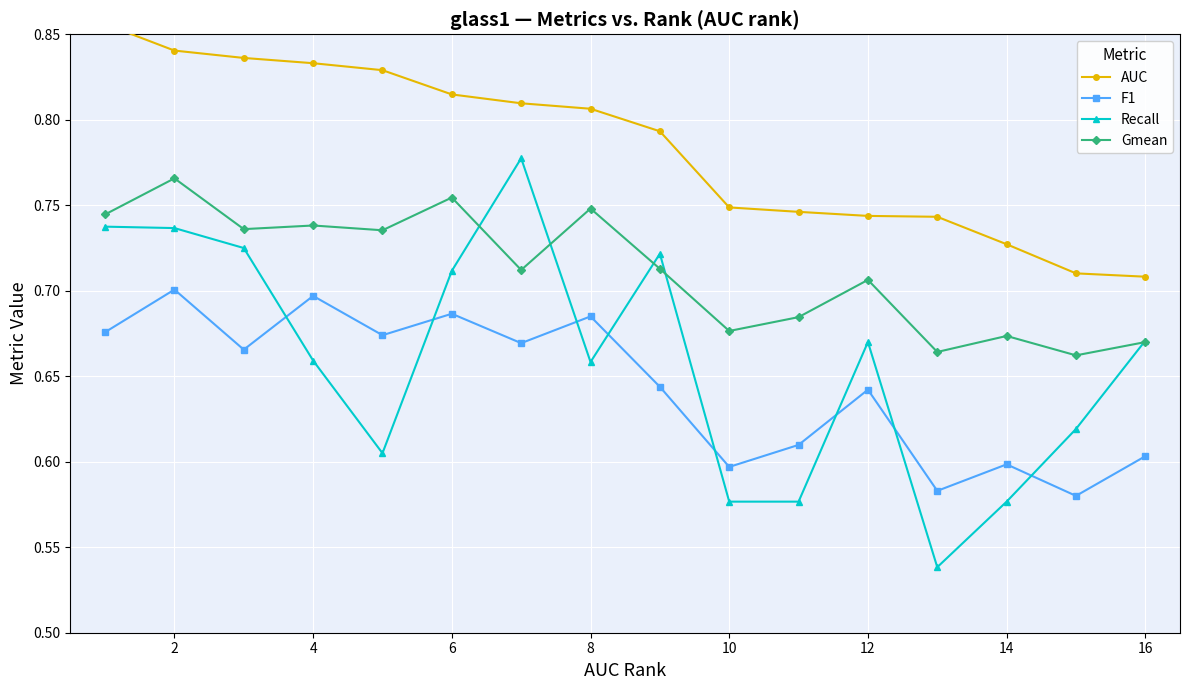

How many interior local valleys does the Recall series have?

3